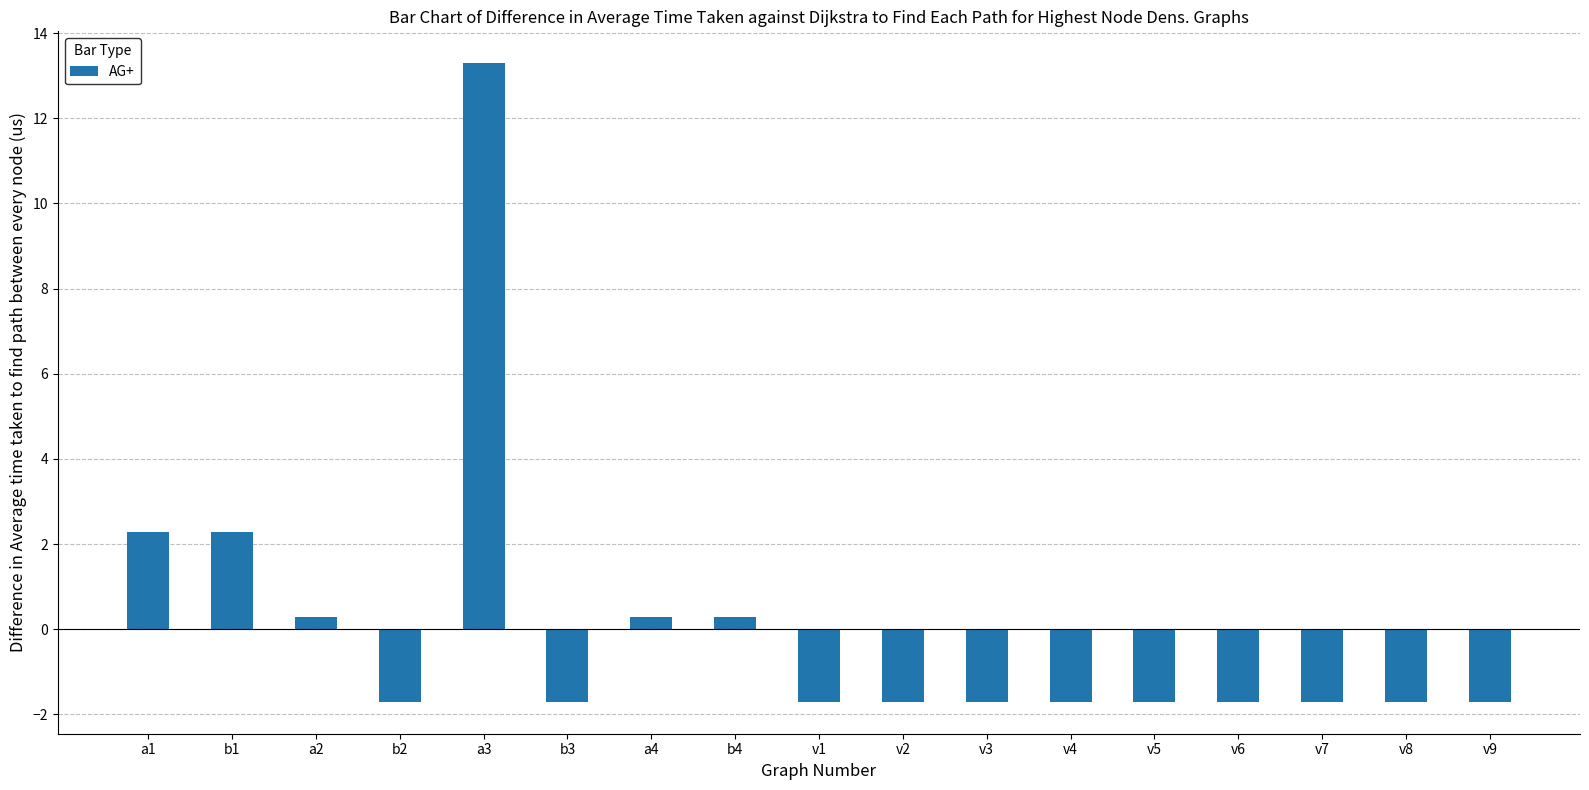

What is the maximum value shown in the chart?

13.3